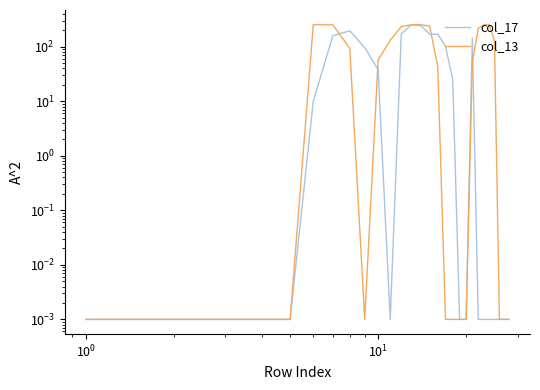

Count the number of categories in the chart.

28